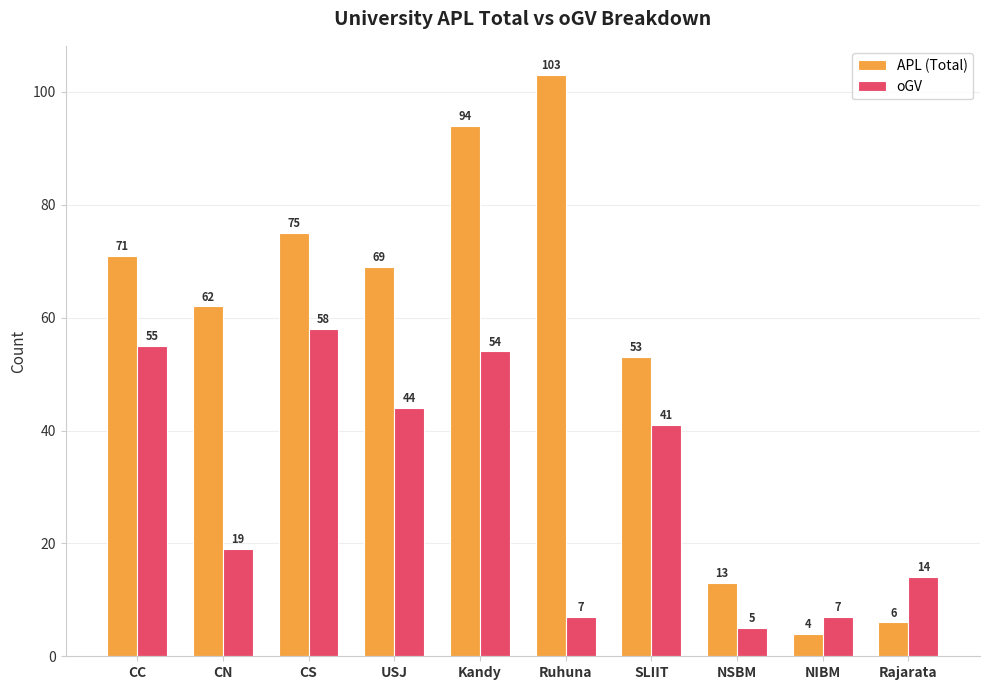

Where does the APL (Total) series first go above 69?

CC